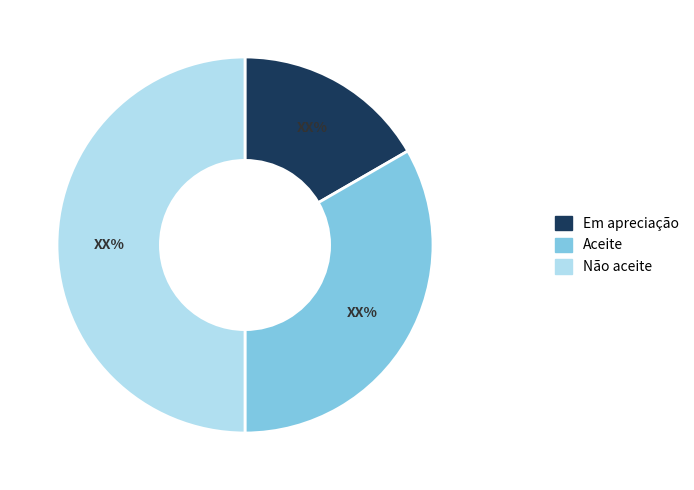

True or false: Não aceite accounts for 43% of the total.

False